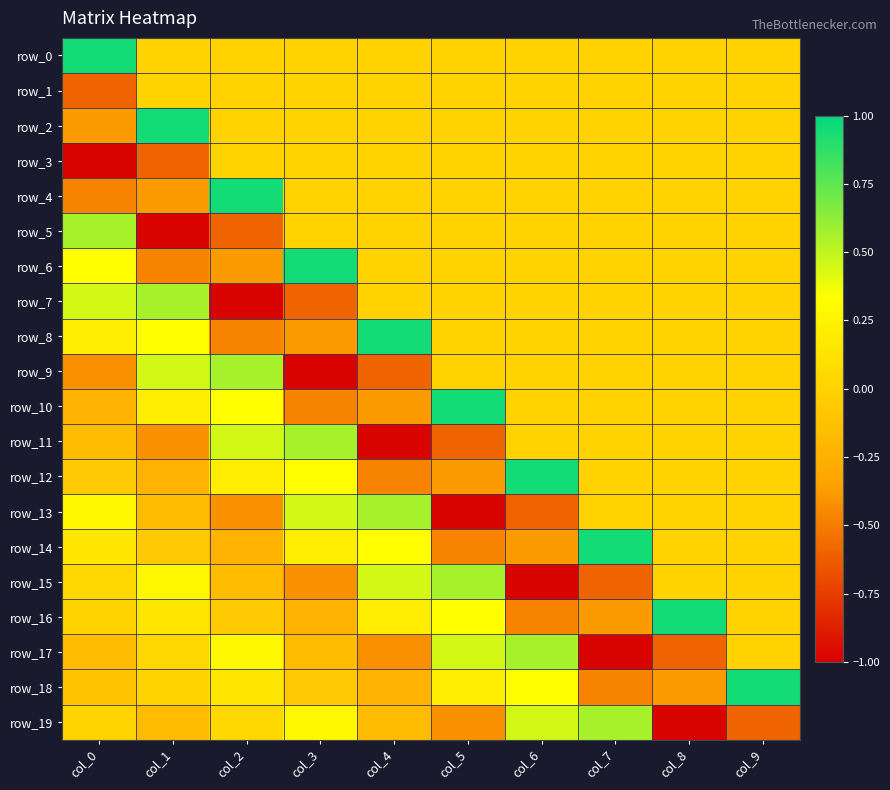

Is it true that row_10 equals 0.7 at col_6?

False